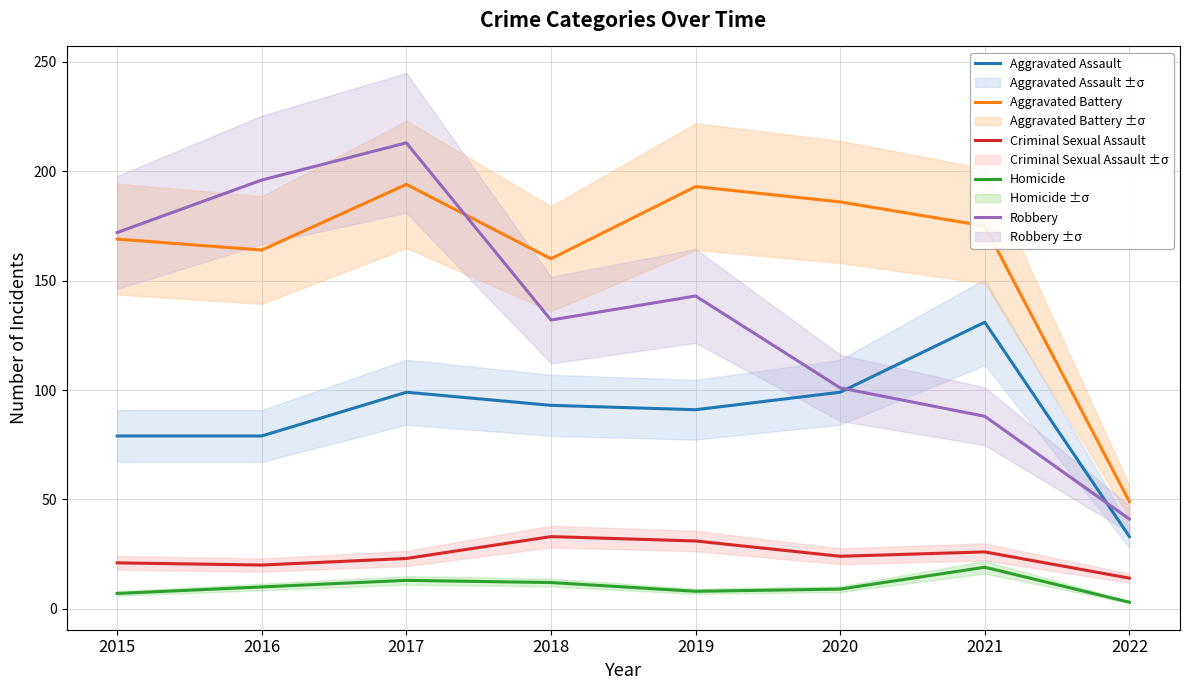

List the labels in order of Homicide value, largest first.

2021, 2017, 2018, 2016, 2020, 2019, 2015, 2022